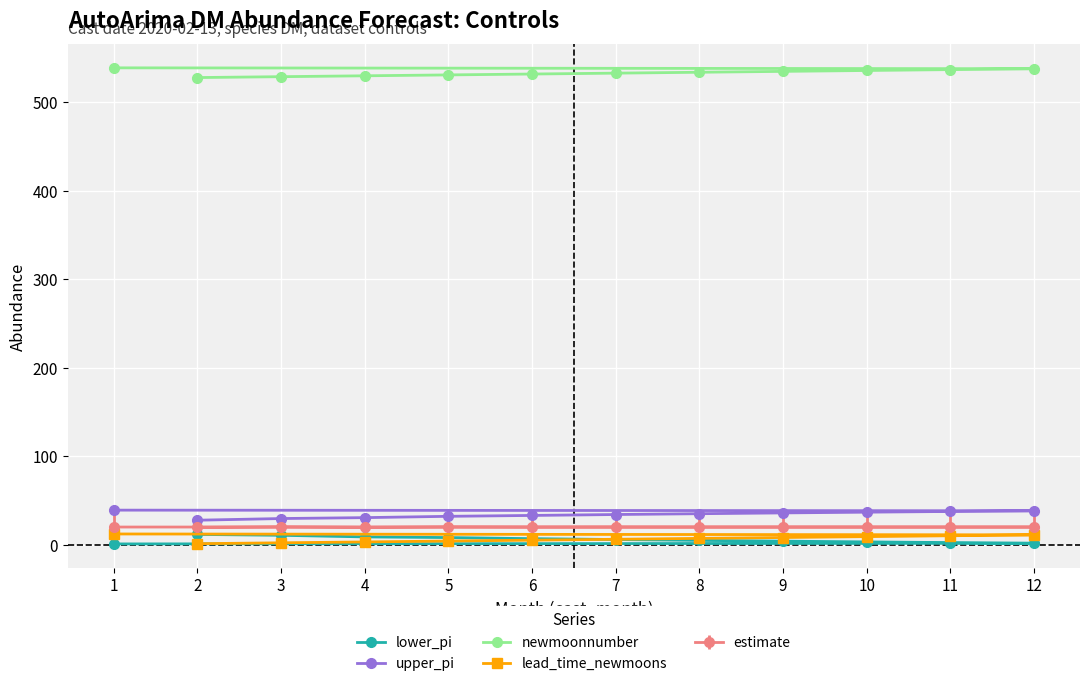

At which category is the sum across all series the highest?

1